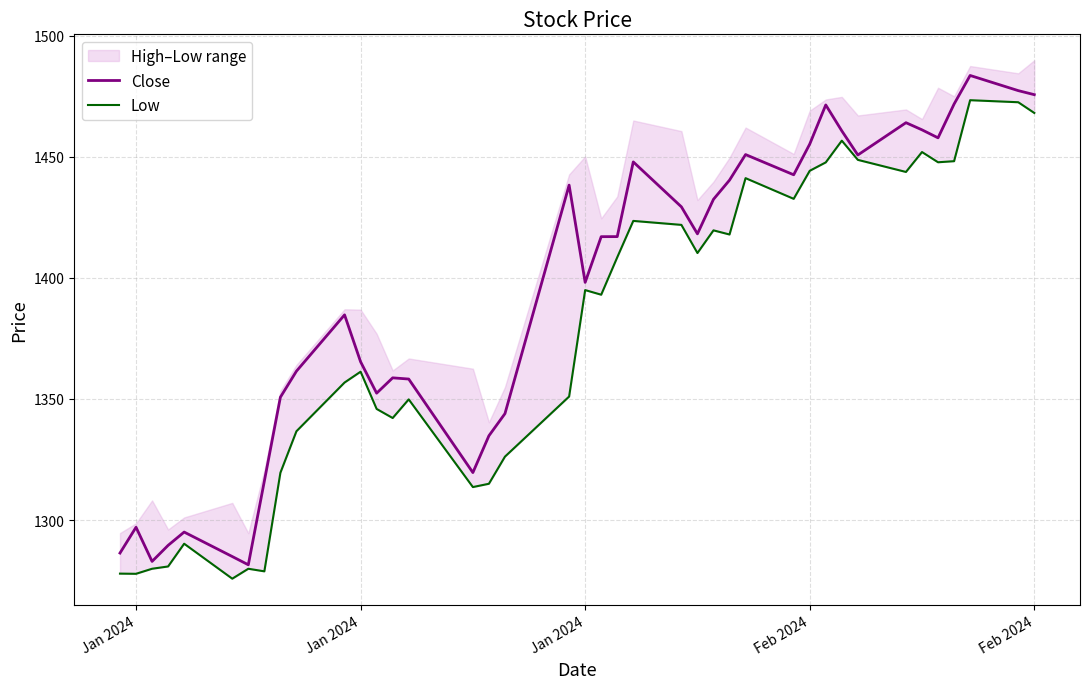

True or false: Close and Low cross at least once.

False